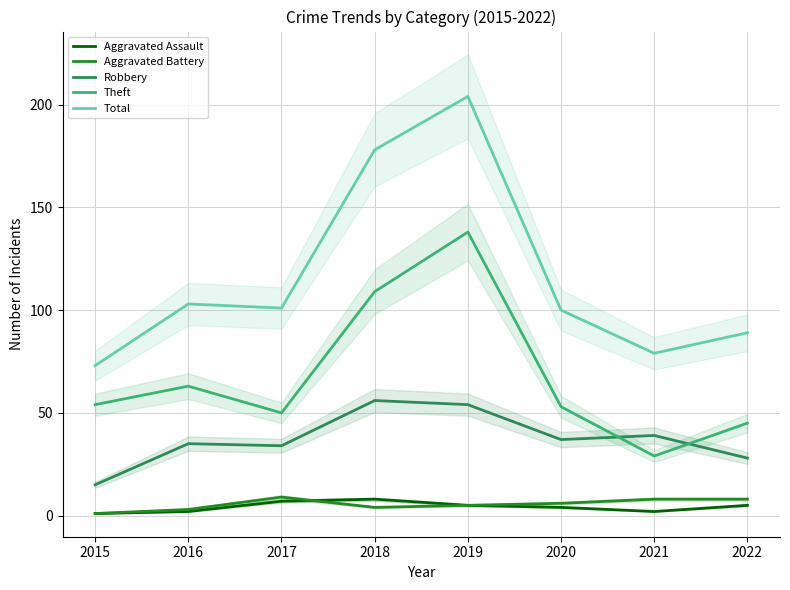

At which label is Theft closest to 83?

2016